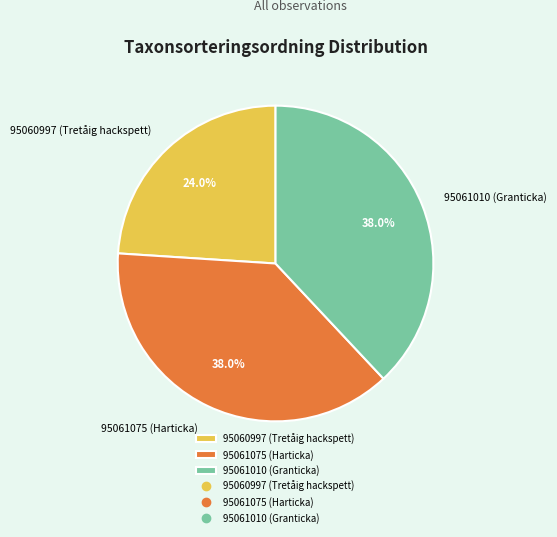

True or false: 95061075 (Harticka) accounts for 44% of the total.

False